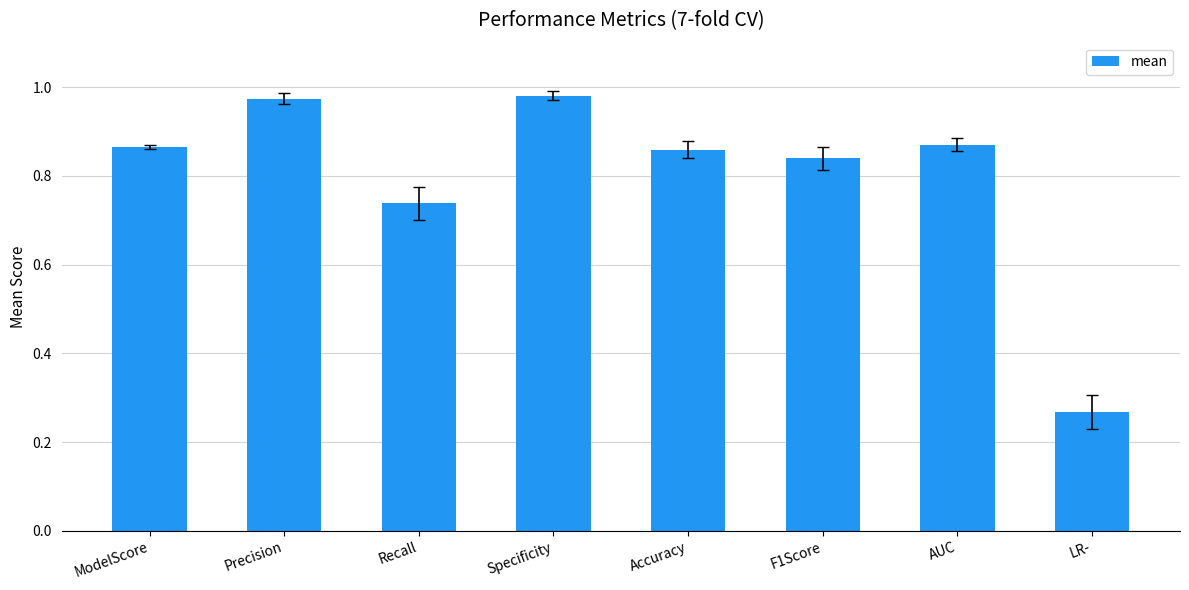

Between F1Score and Recall, which is larger?

F1Score